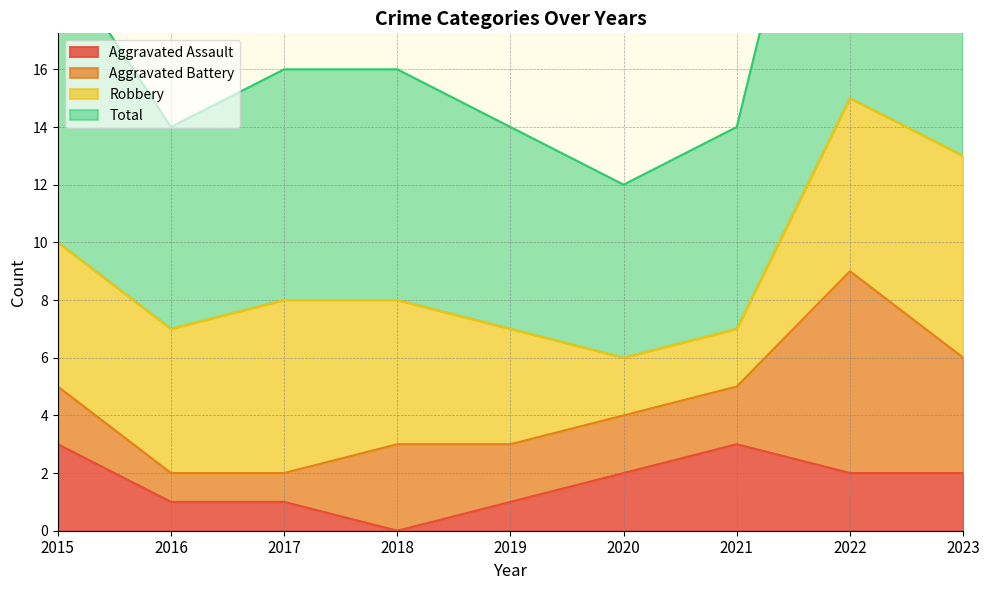

Is it true that Aggravated Assault equals 5 at 2021?

False